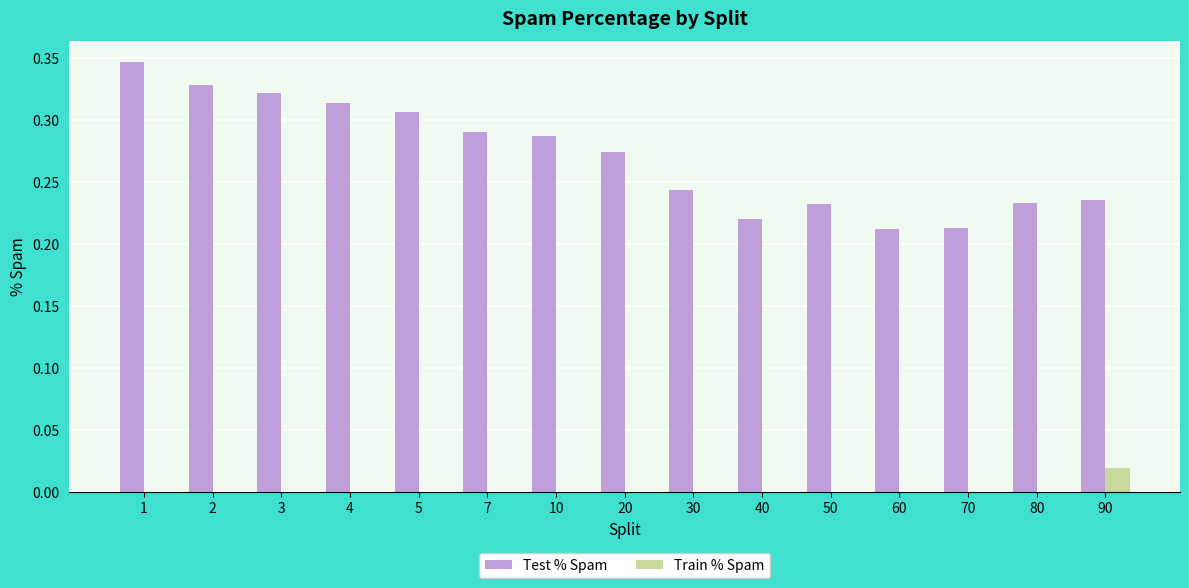

What is the sum of the Test % Spam values at 3 and 2?

0.6